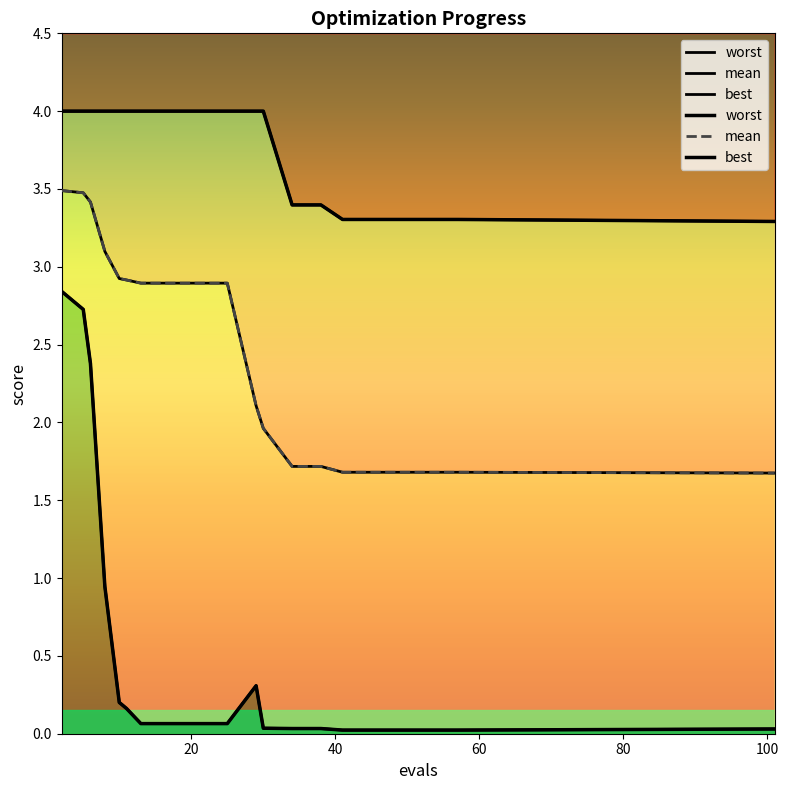

How many series are shown in this chart?

3